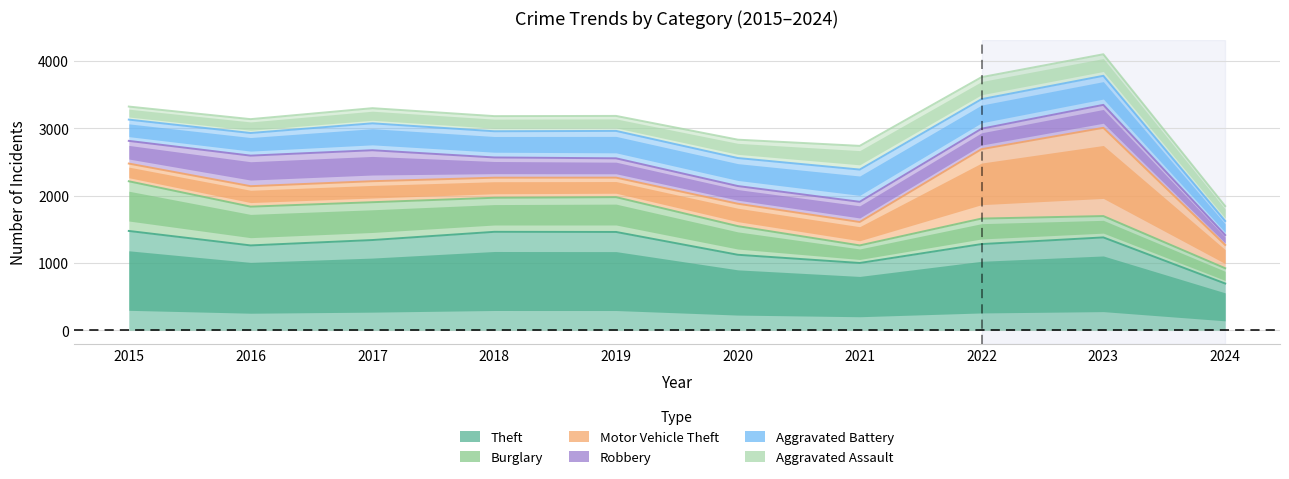

Is it true that Aggravated Battery equals 5218 at 2017?

False